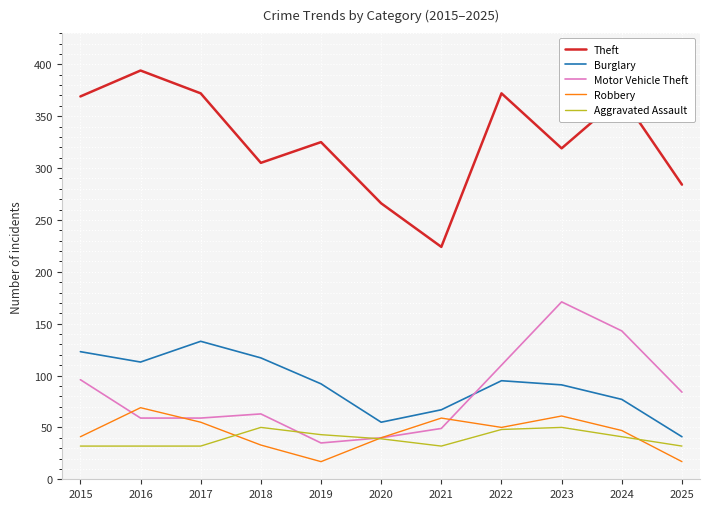

True or false: Aggravated Assault and Theft intersect in this chart.

False